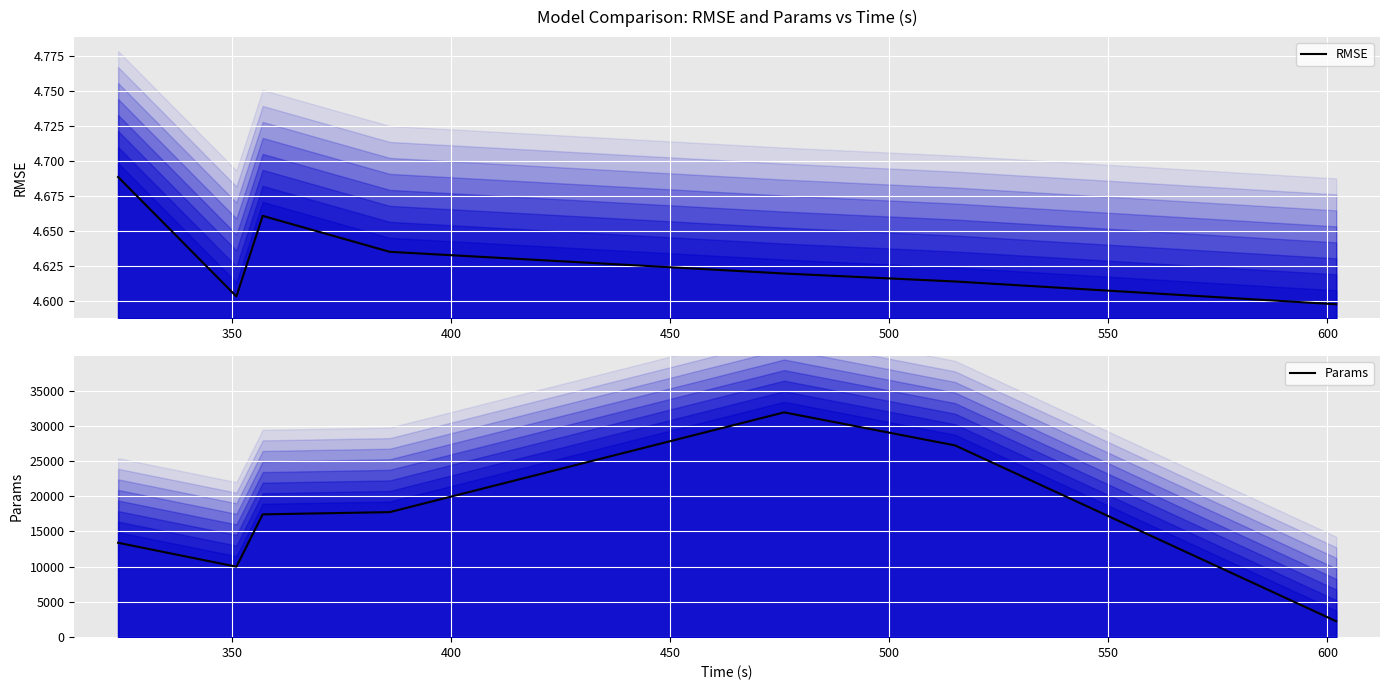

What is the highest value of the Params series?

31901